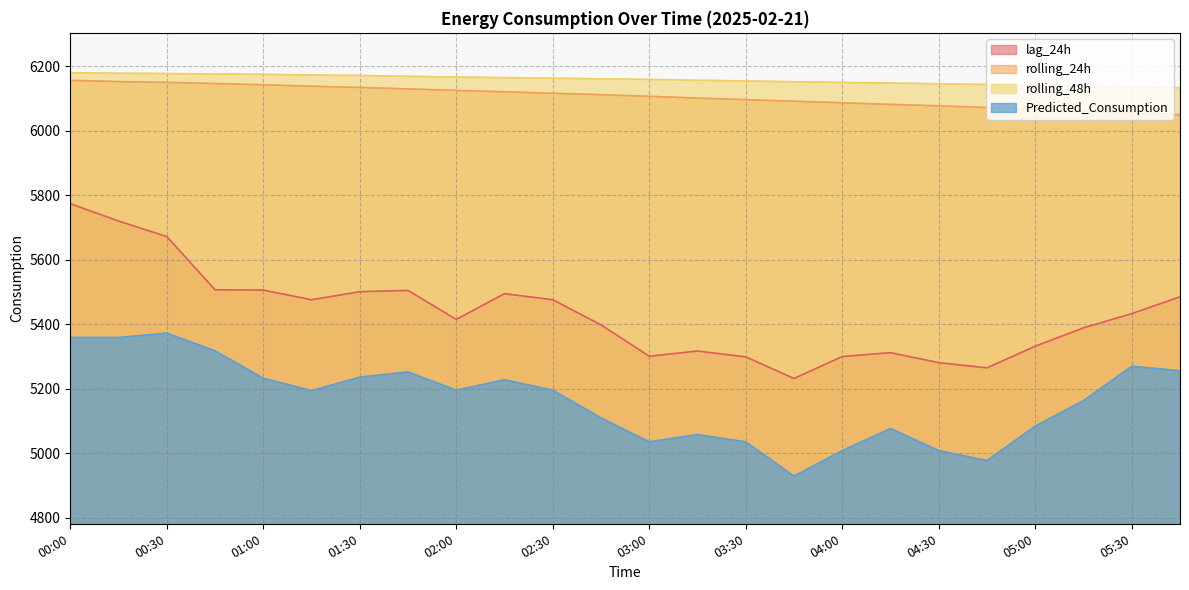

True or false: rolling_24h and lag_24h intersect in this chart.

False